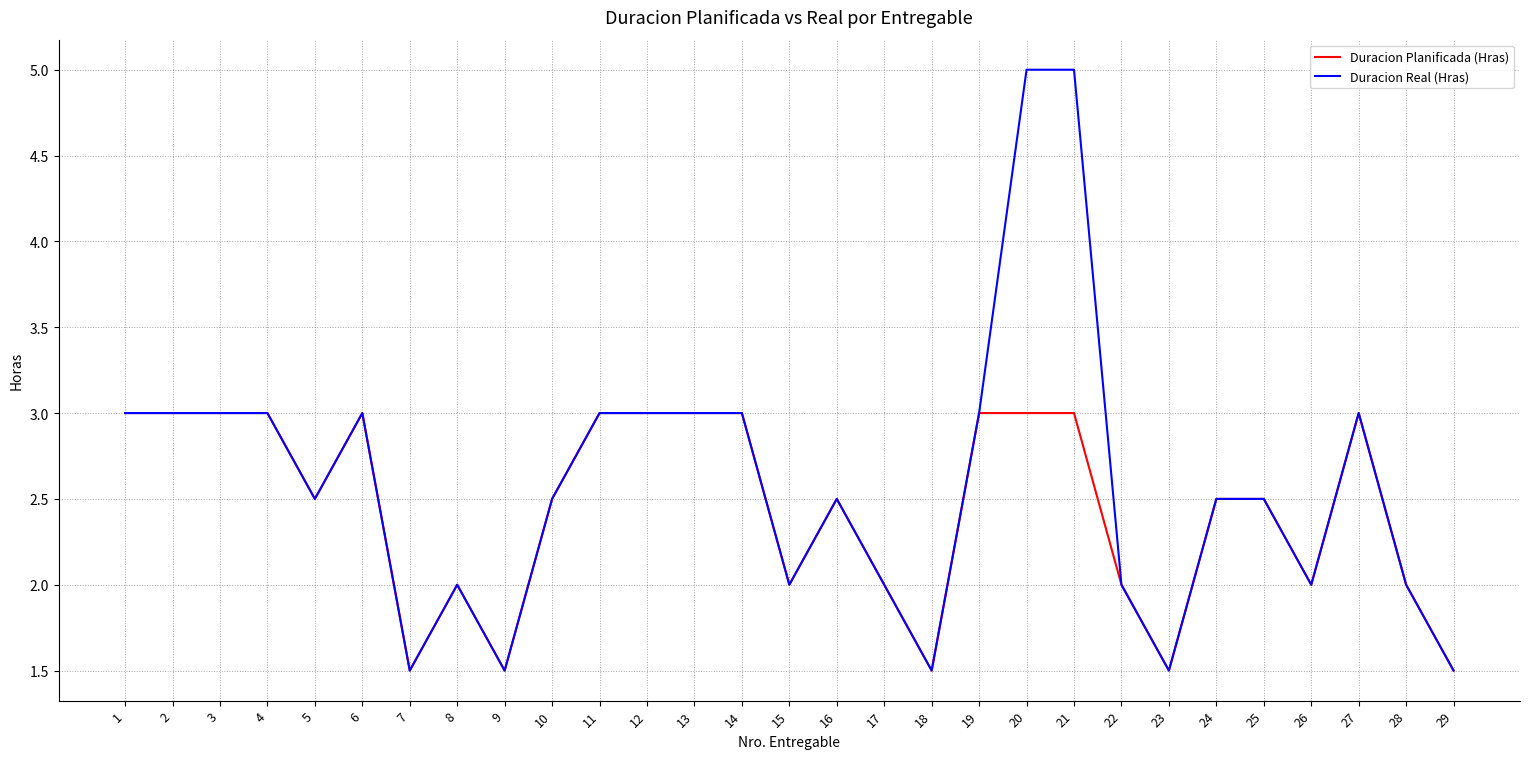

How many lines are shown in the chart?

2